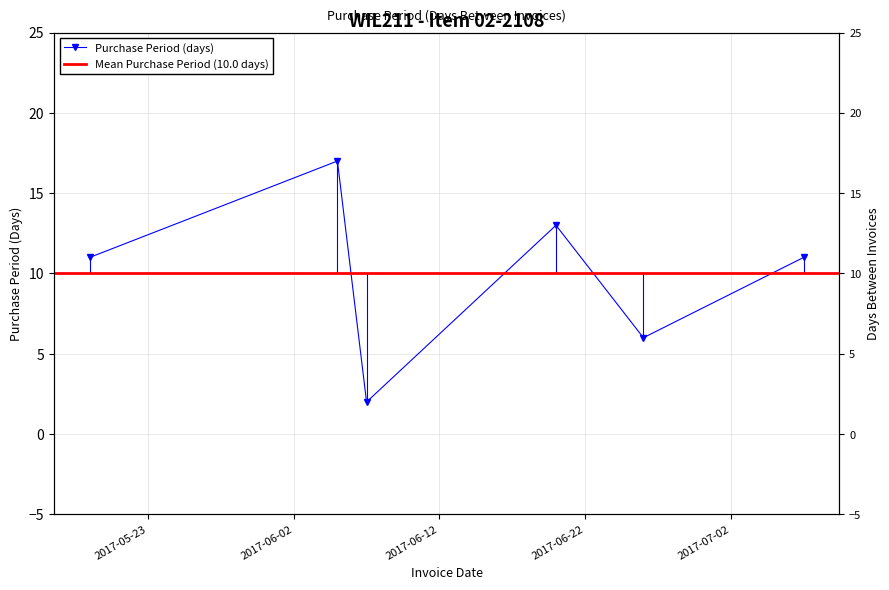

Which label corresponds to the largest value in the chart?

2017-06-05